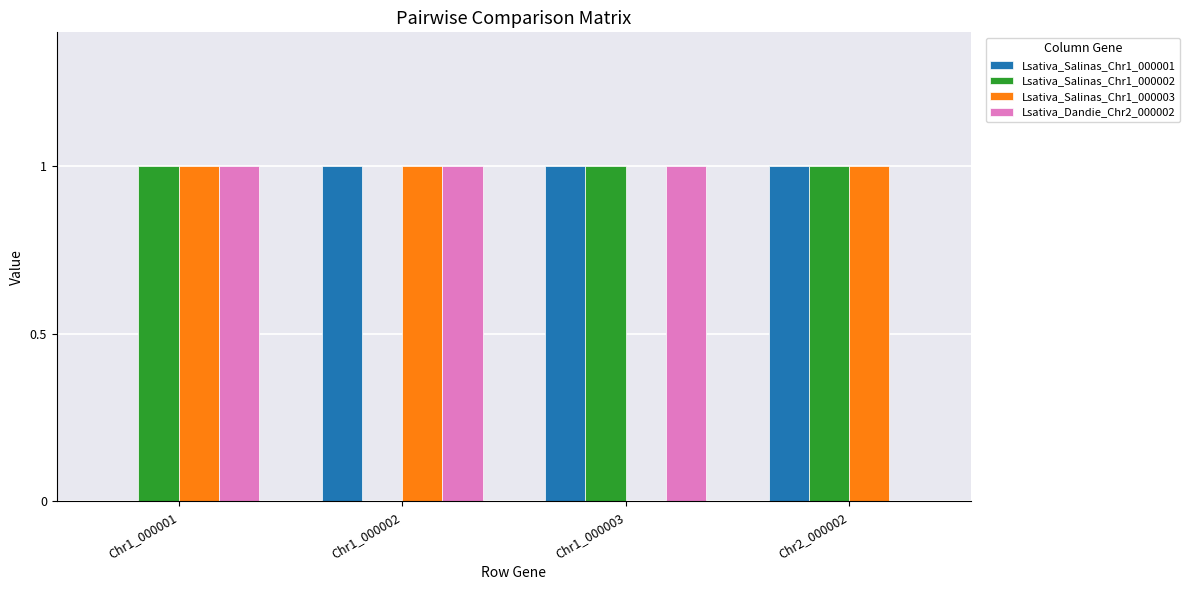

Is the value of Lsativa_Salinas_Chr1_000001 at Chr2_000002 greater than the value of Lsativa_Salinas_Chr1_000003 at Chr1_000003?

Yes